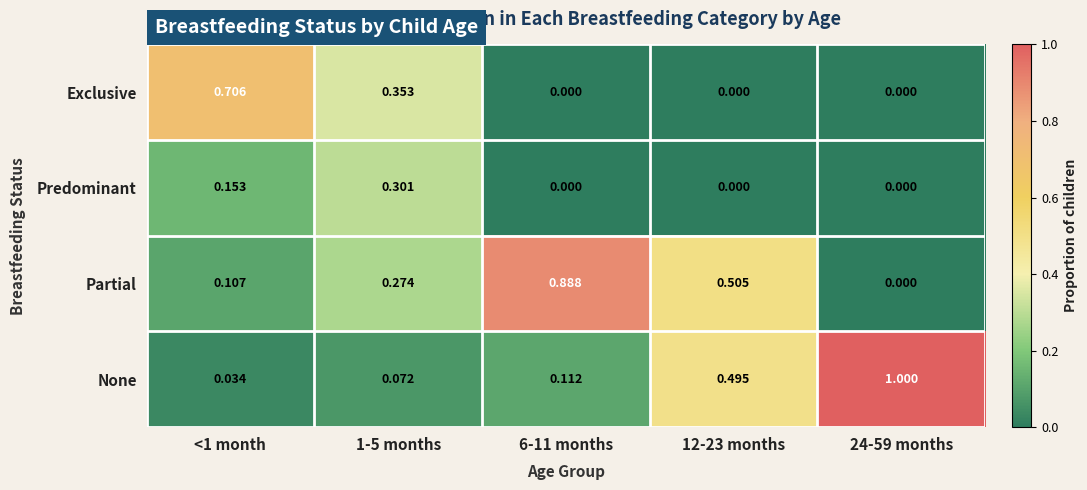

Rank the series by their maximum value, from lowest to highest.

Predominant, Exclusive, Partial, None